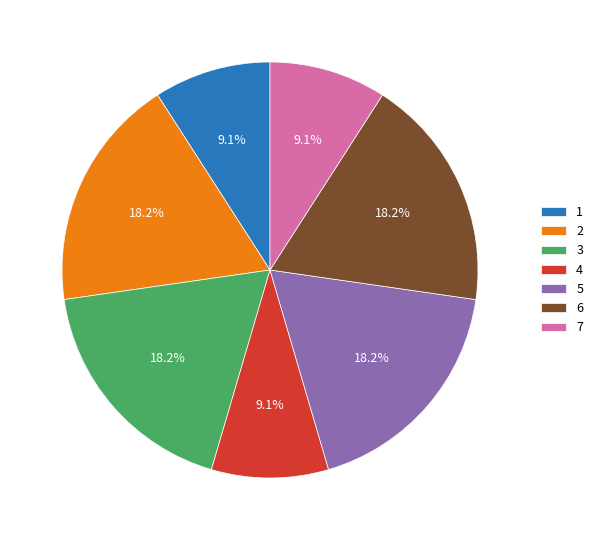

Which has a higher value, 5 or 4?

5